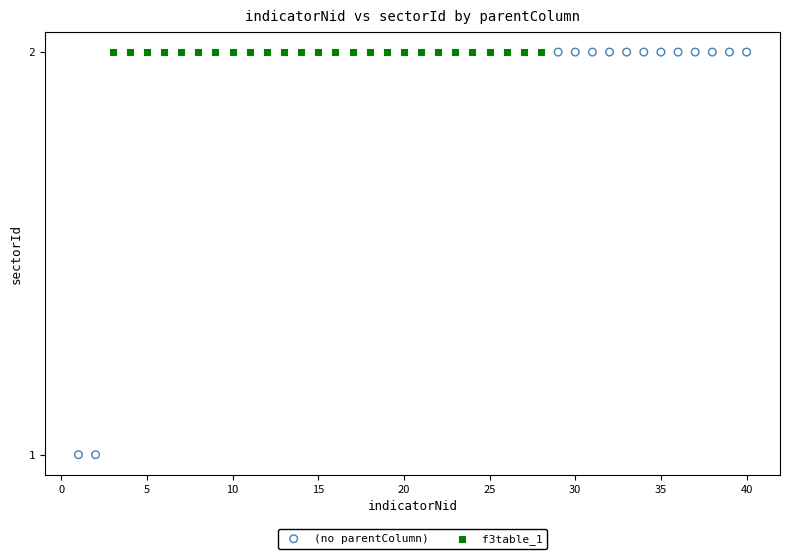

Which series reaches the minimum Y coordinate?

(no parentColumn)